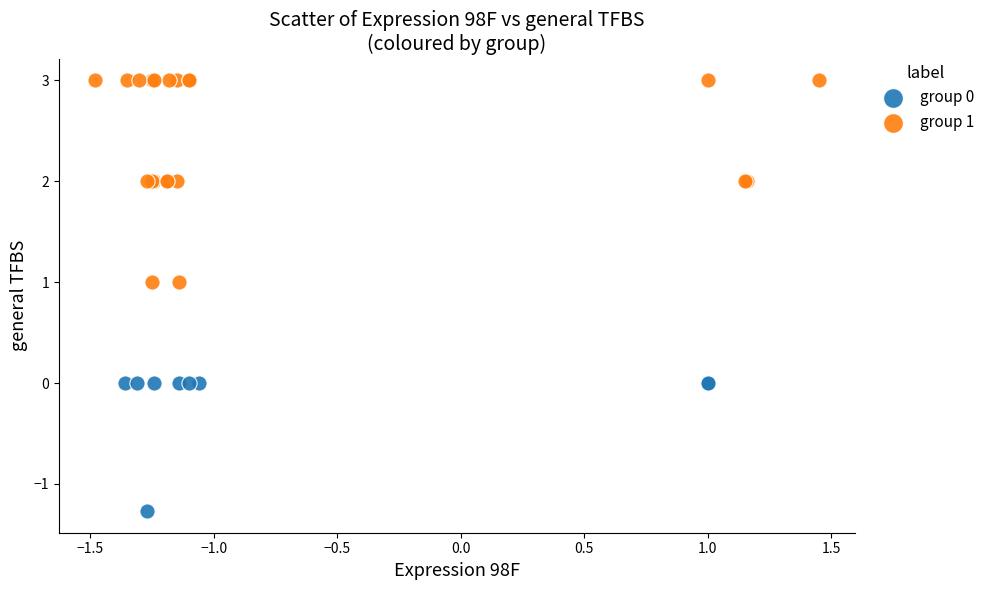

Which series reaches the minimum Y coordinate?

group 0